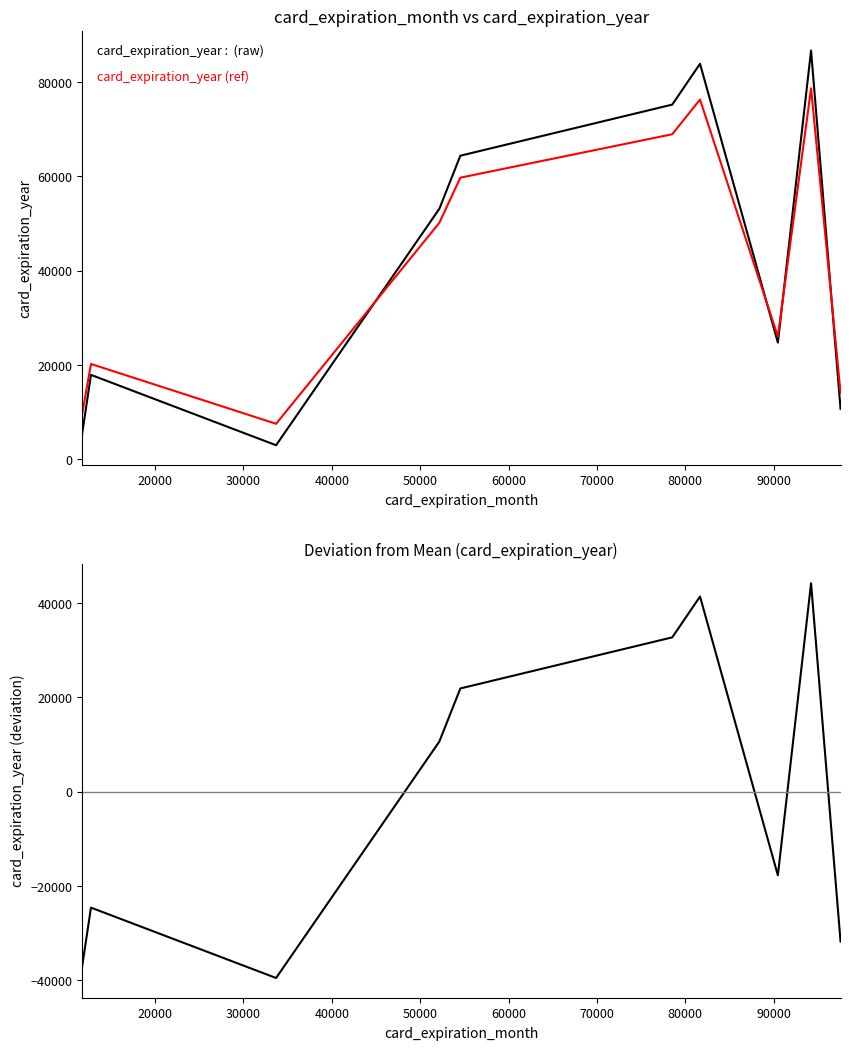

What is the smallest value displayed?

-39493.1